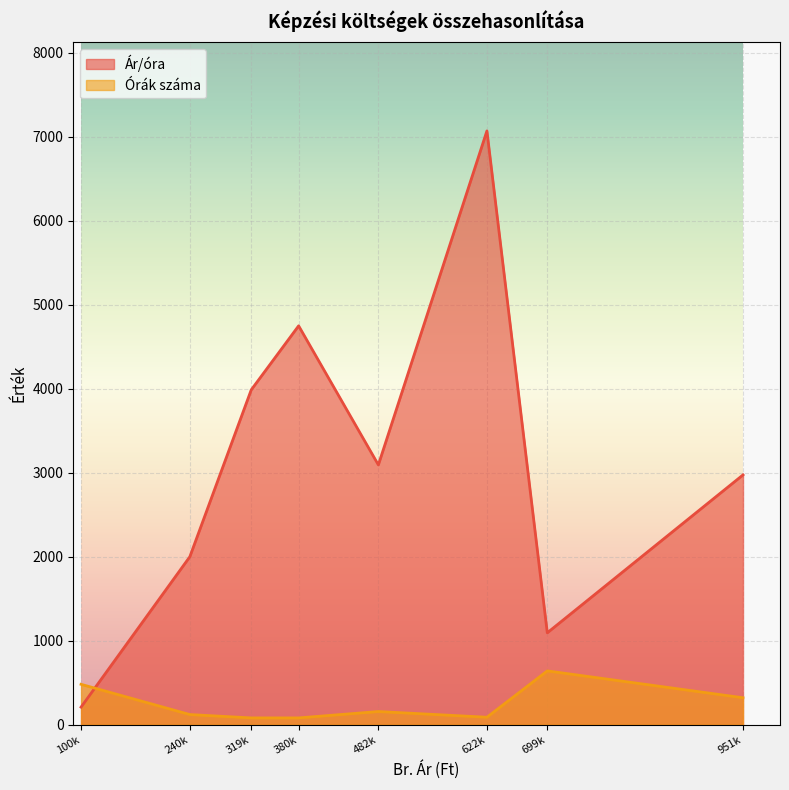

At Soterline/ITacademy, list the series in order from smallest to largest.

Órák száma, Ár/óra